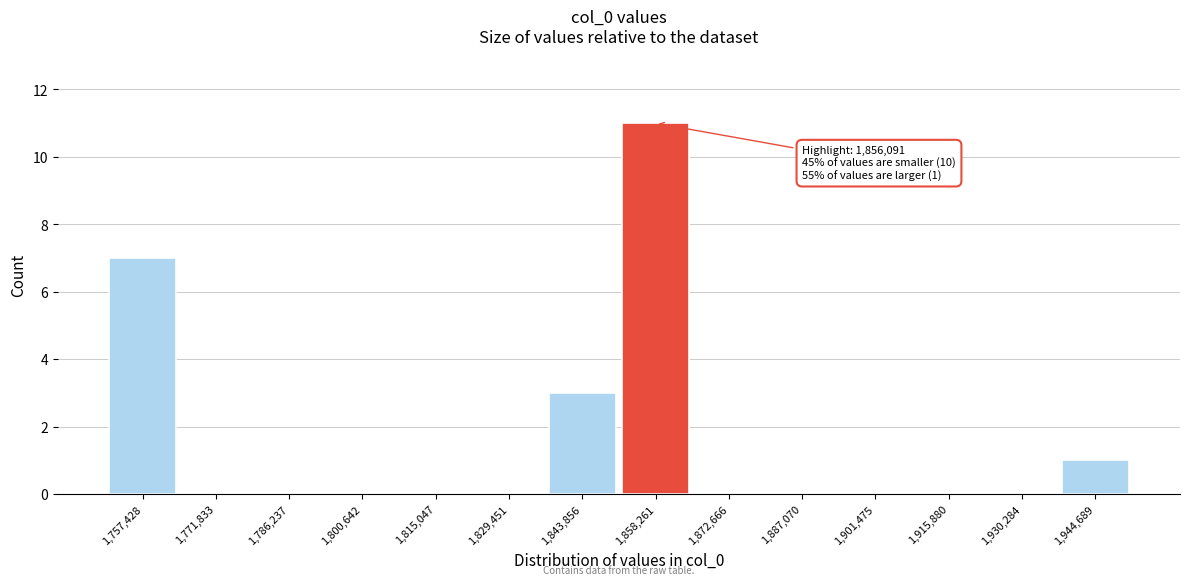

Over which range of the x-axis is the bar tallest?

1852000 to 1866000